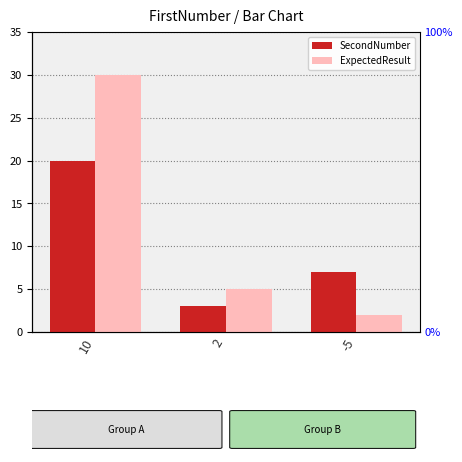

What is the average value of the SecondNumber series?

10